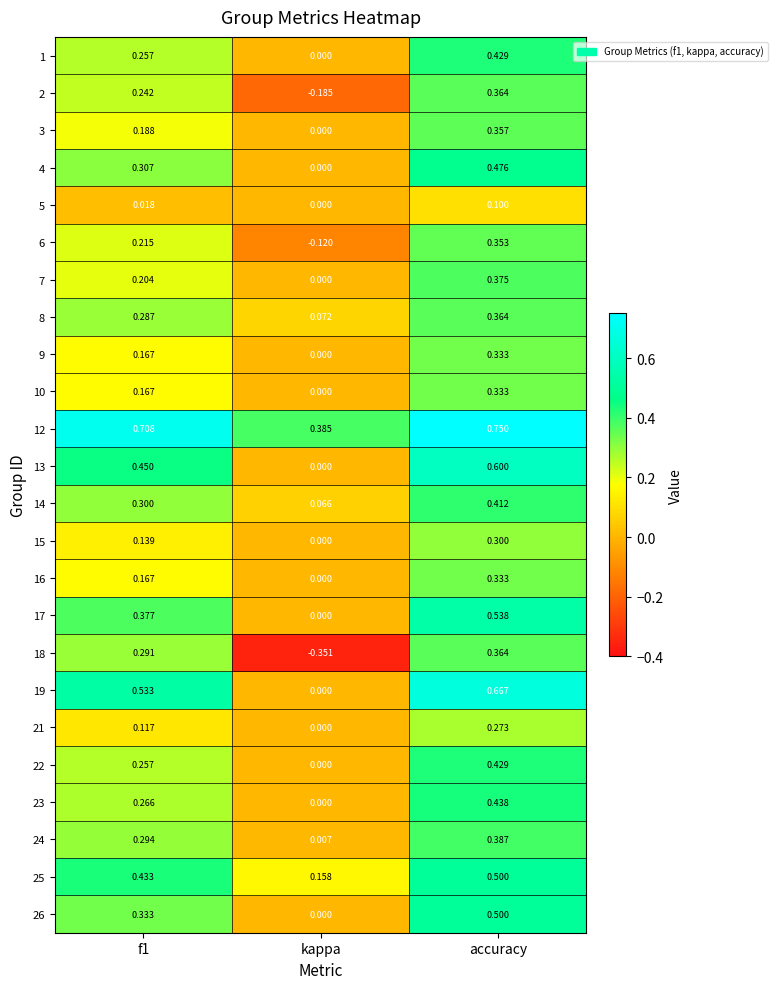

Where is 10 nearest to the value 0?

kappa